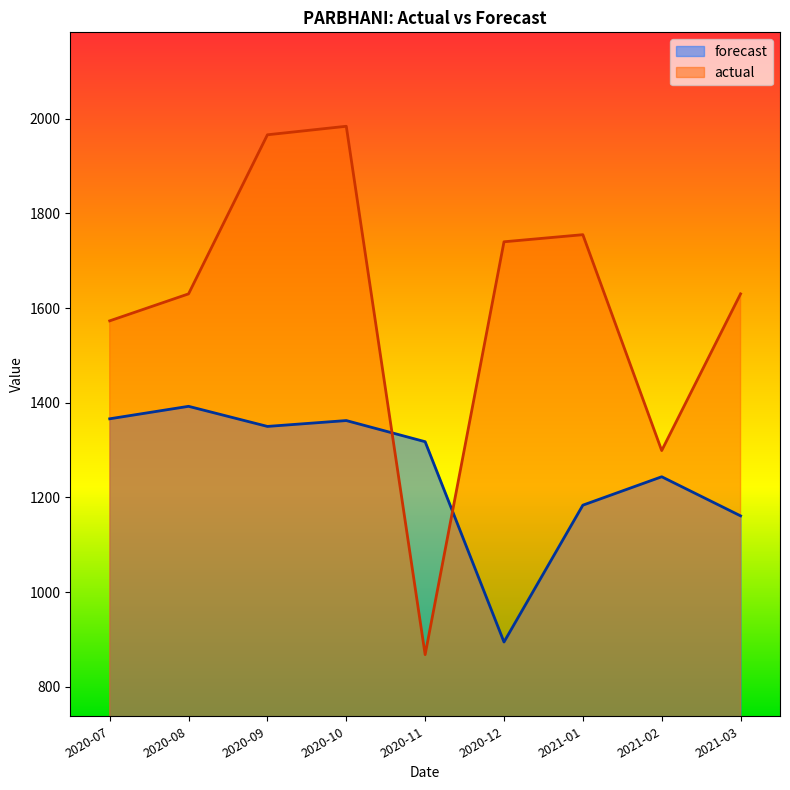

Which series changed the most between 2020-11 and 2021-03?

actual